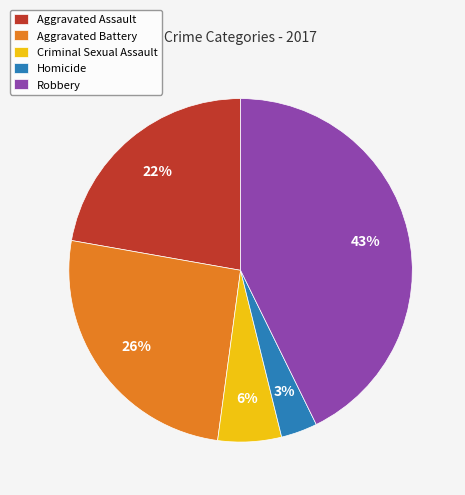

Rank the categories by value from highest to lowest.

Robbery, Aggravated Battery, Aggravated Assault, Criminal Sexual Assault, Homicide